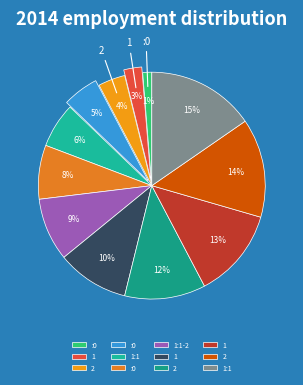

Does any single category account for the majority?

No